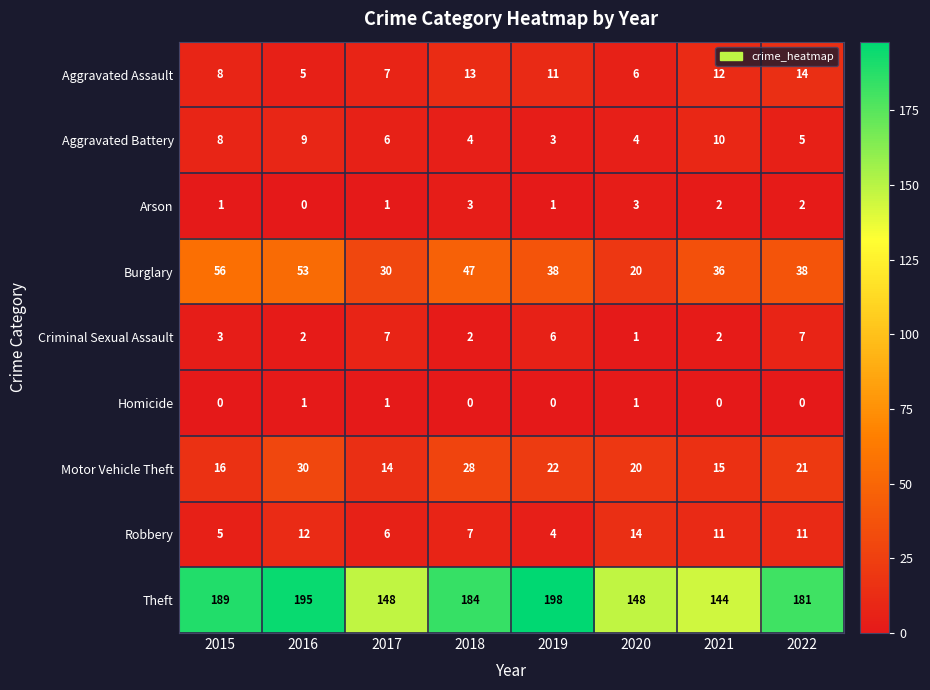

Which series changed the most between 2015 and 2016?

Motor Vehicle Theft